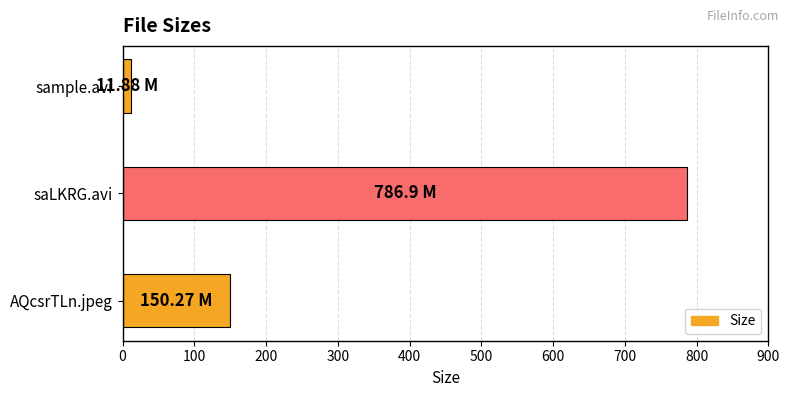

What is the change in value from saLKRG.avi to AQcsrTLn.jpeg?

-636.6